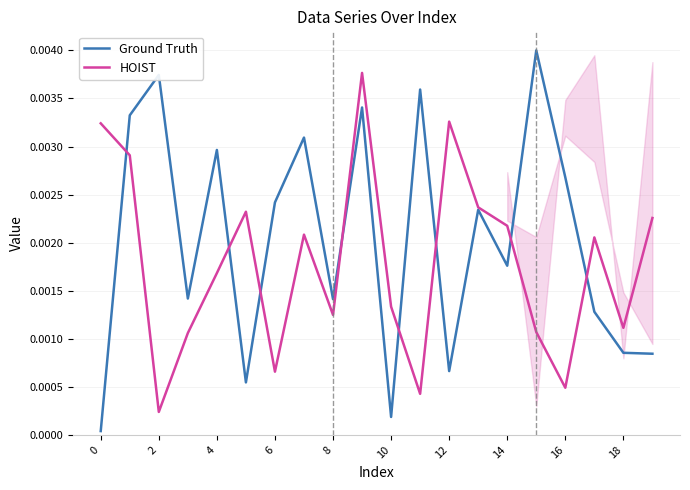

At how many categories does at least one series exceed 0?

20